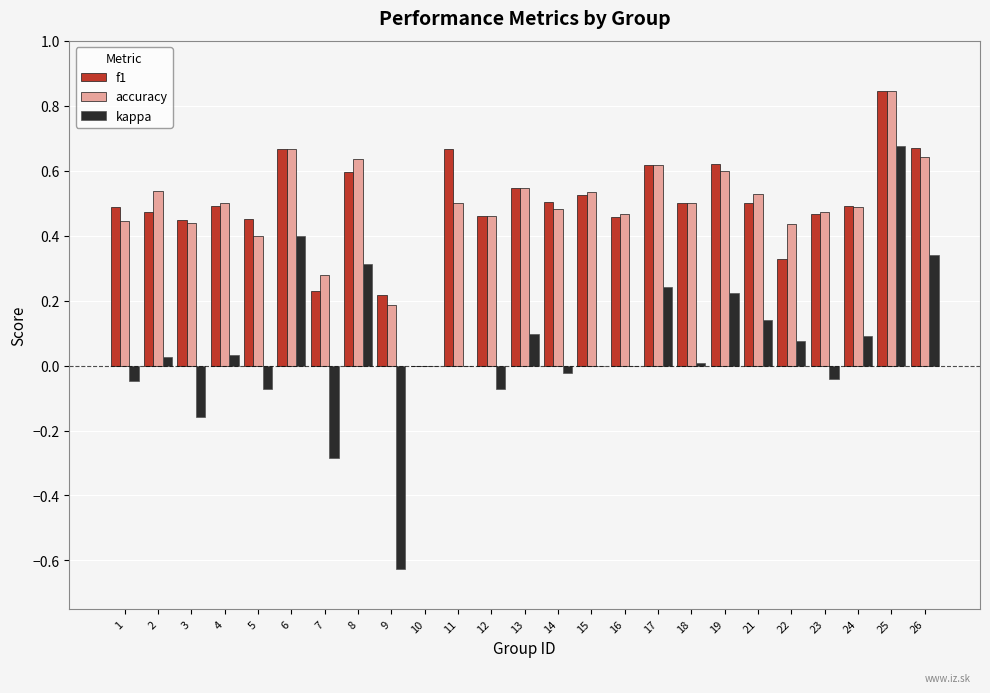

Which label corresponds to the largest value in the chart?

25